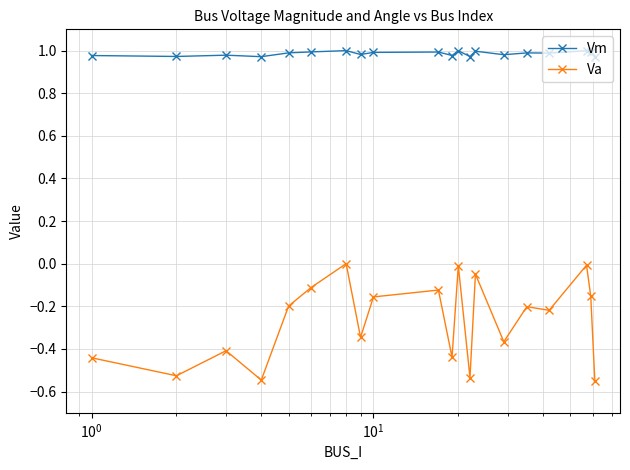

What is the sum of all Va values?

-5.4